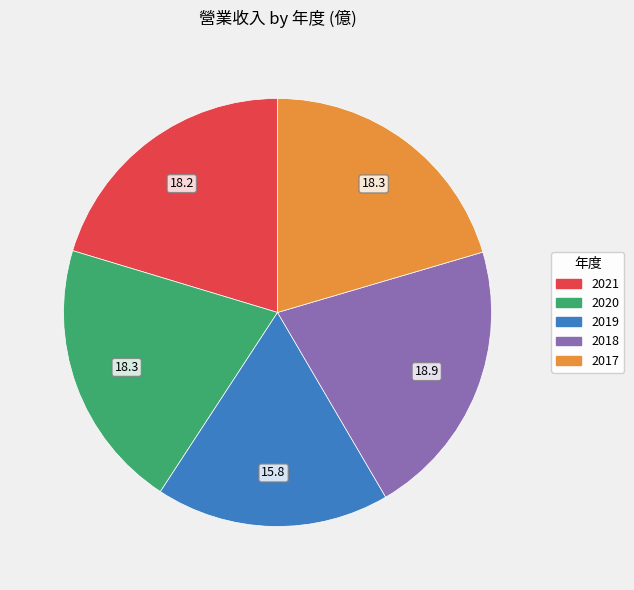

Which has a higher value, 2018 or 2019?

2018